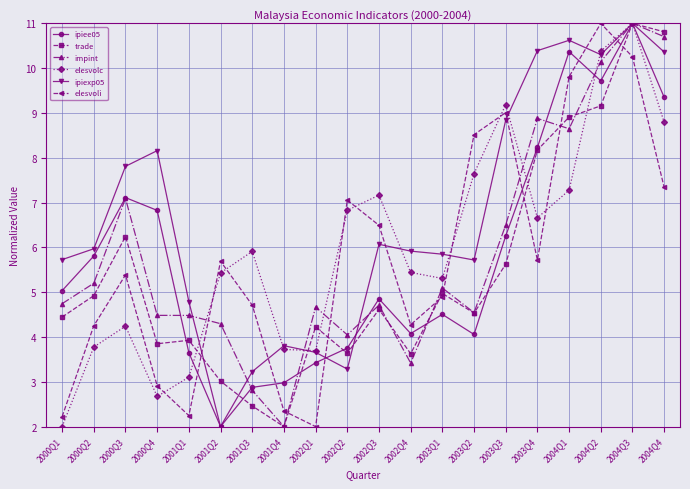

Does the chart have visible grid lines?

Yes